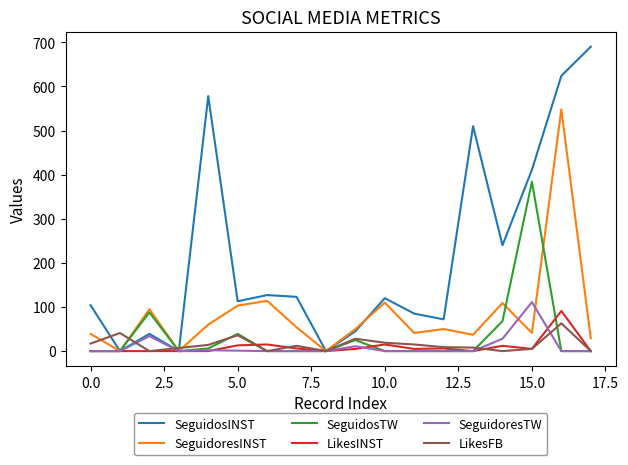

Count the number of data series in this chart.

6